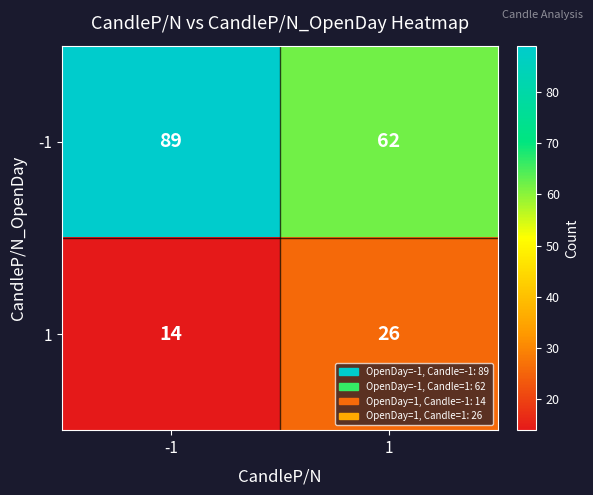

At which category is the sum across all series the highest?

-1